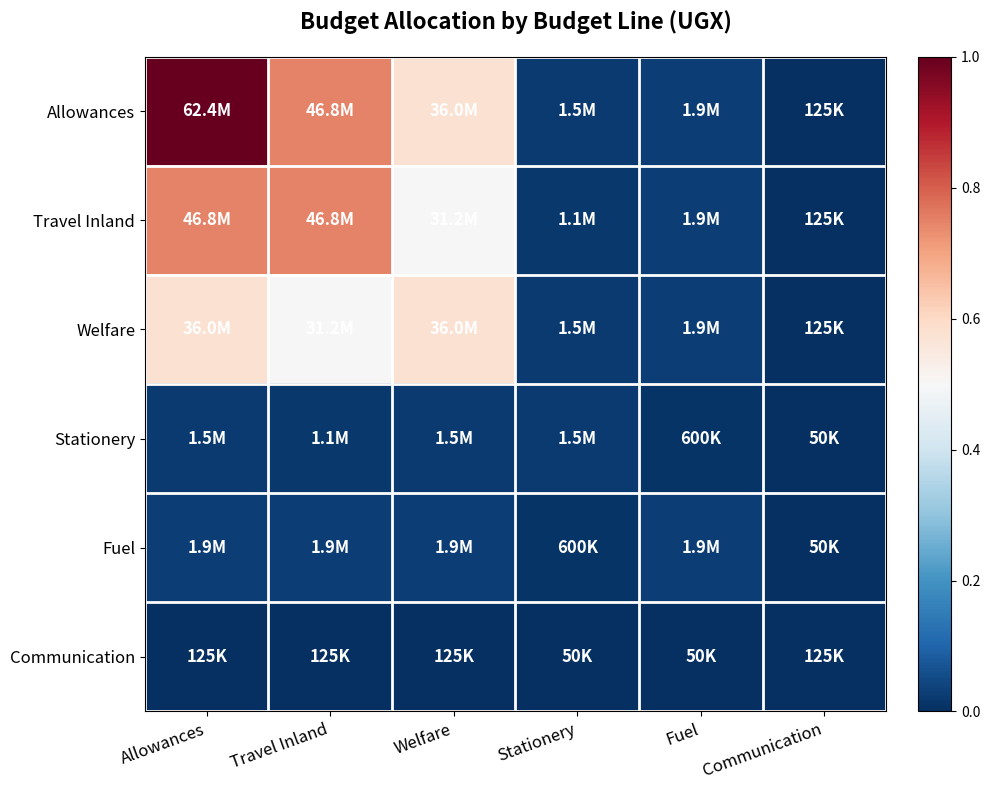

At which category is the sum across all series the highest?

Allowances